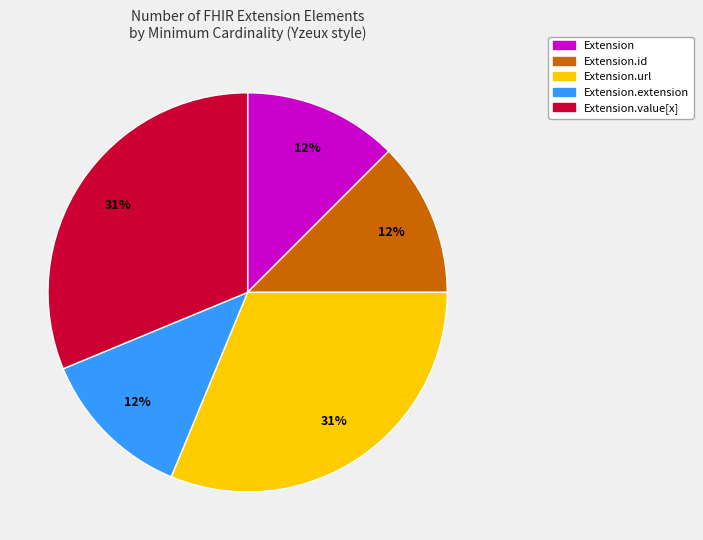

Is there any slice that represents more than half of the pie?

No